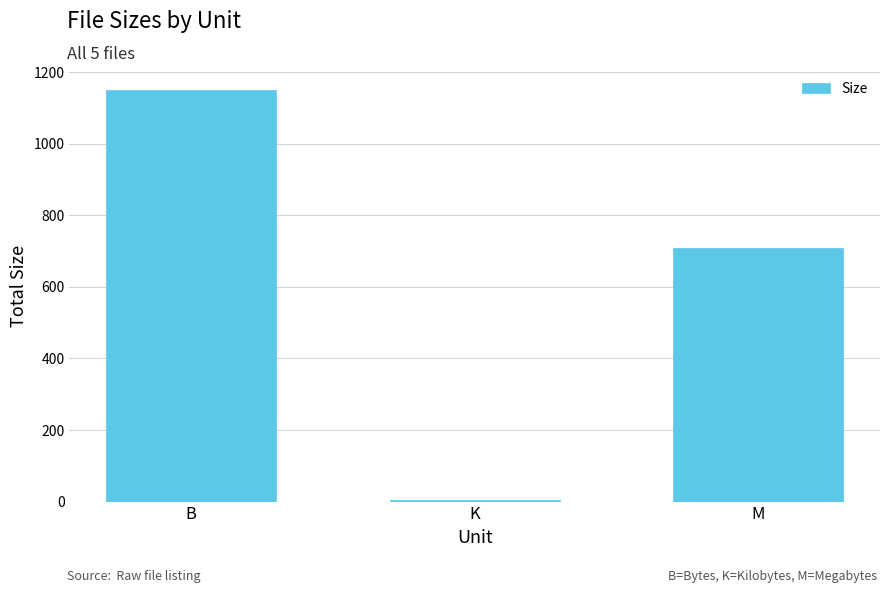

What is the sum of all values?

1862.9